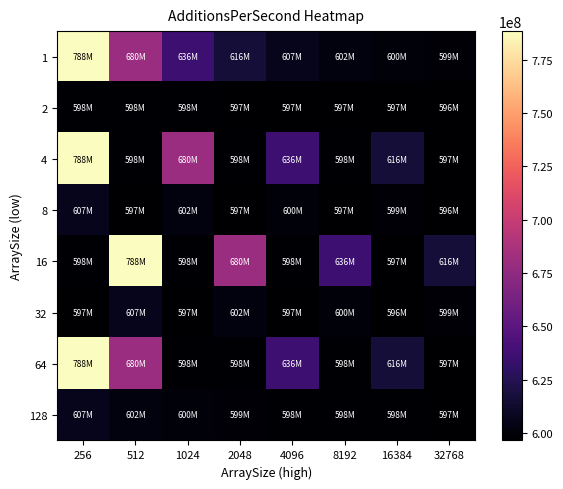

Reading left to right, extract all data points from this chart.

1: 256=788488113.7	512=680045691.8	1024=636161391.6	2048=616307741.2	4096=606843279.8	8192=602193894.7	16384=599821587.8	32768=598672469.7
2: 256=597657456.6	512=597827495.9	1024=597515775.6	2048=596501363.8	4096=597053286.2	8192=597021084.8	16384=596971959.5	32768=596411242.8
4: 256=788488113.7	512=597657456.6	1024=680045691.8	2048=597827495.9	4096=636161391.6	8192=597515775.6	16384=616307741.2	32768=596501363.8
8: 256=606843279.8	512=597053286.2	1024=602193894.7	2048=597021084.8	4096=599821587.8	8192=596971959.5	16384=598672469.7	32768=596411242.8
16: 256=597657456.6	512=788488113.7	1024=597827495.9	2048=680045691.8	4096=597515775.6	8192=636161391.6	16384=596501363.8	32768=616307741.2
32: 256=597053286.2	512=606843279.8	1024=597021084.8	2048=602193894.7	4096=596971959.5	8192=599821587.8	16384=596411242.8	32768=598672469.7
64: 256=788488113.7	512=680045691.8	1024=597657456.6	2048=597827495.9	4096=636161391.6	8192=597515775.6	16384=616307741.2	32768=596501363.8
128: 256=606843279.8	512=602193894.7	1024=599821587.8	2048=598672469.7	4096=597657456.6	8192=597827495.9	16384=597515775.6	32768=596501363.8